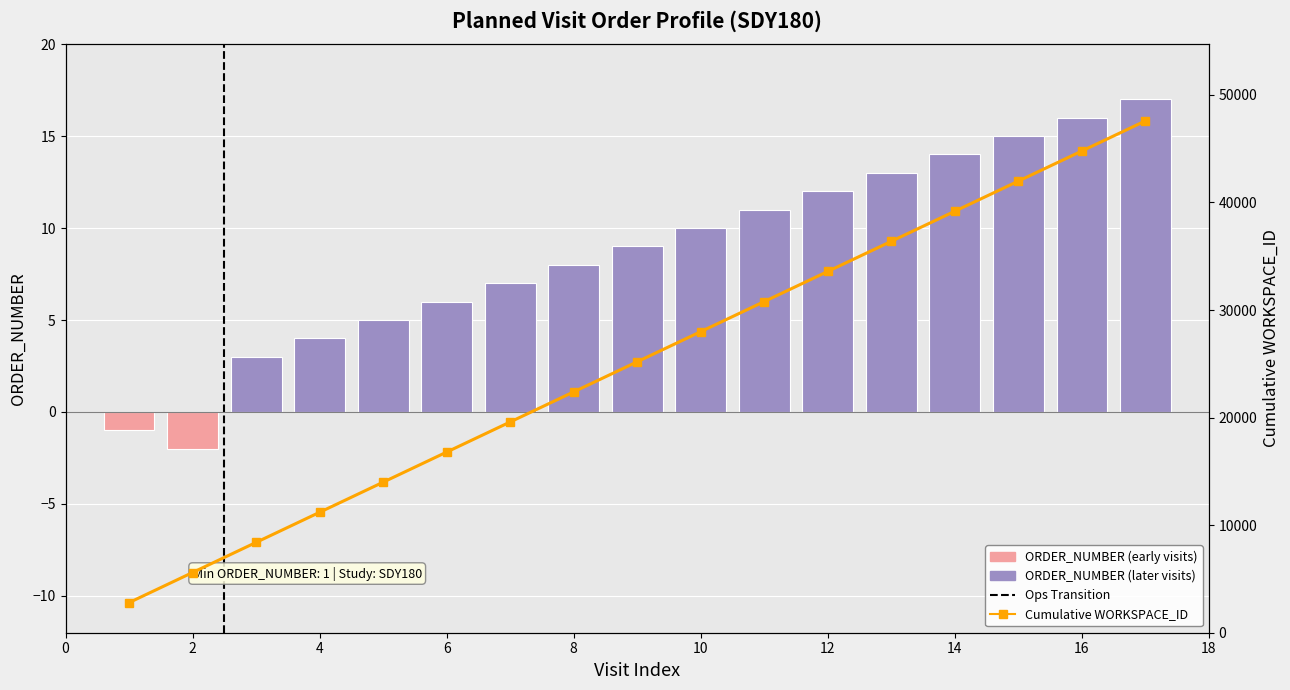

The chart shows a value of 19593 at Day 0, Hour 12. True or false?

True